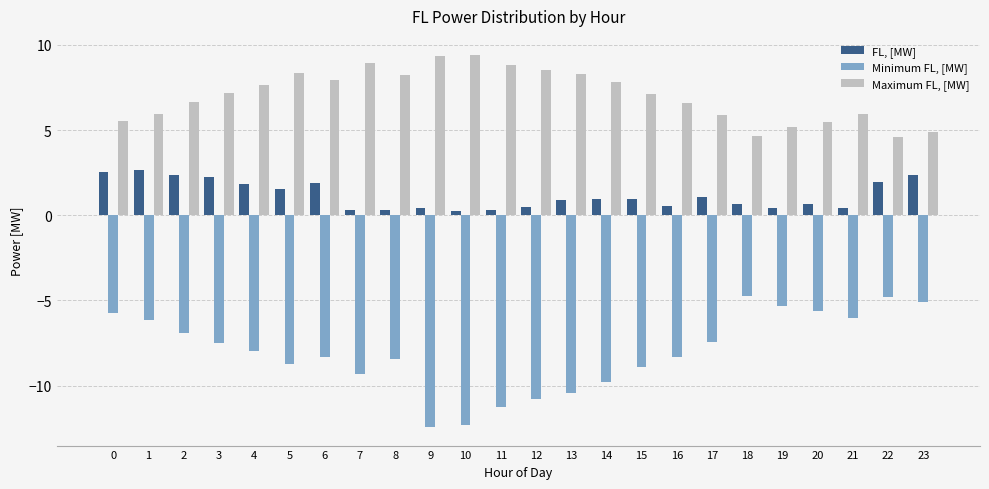

Read the Maximum FL, [MW] value at 22.

4.6